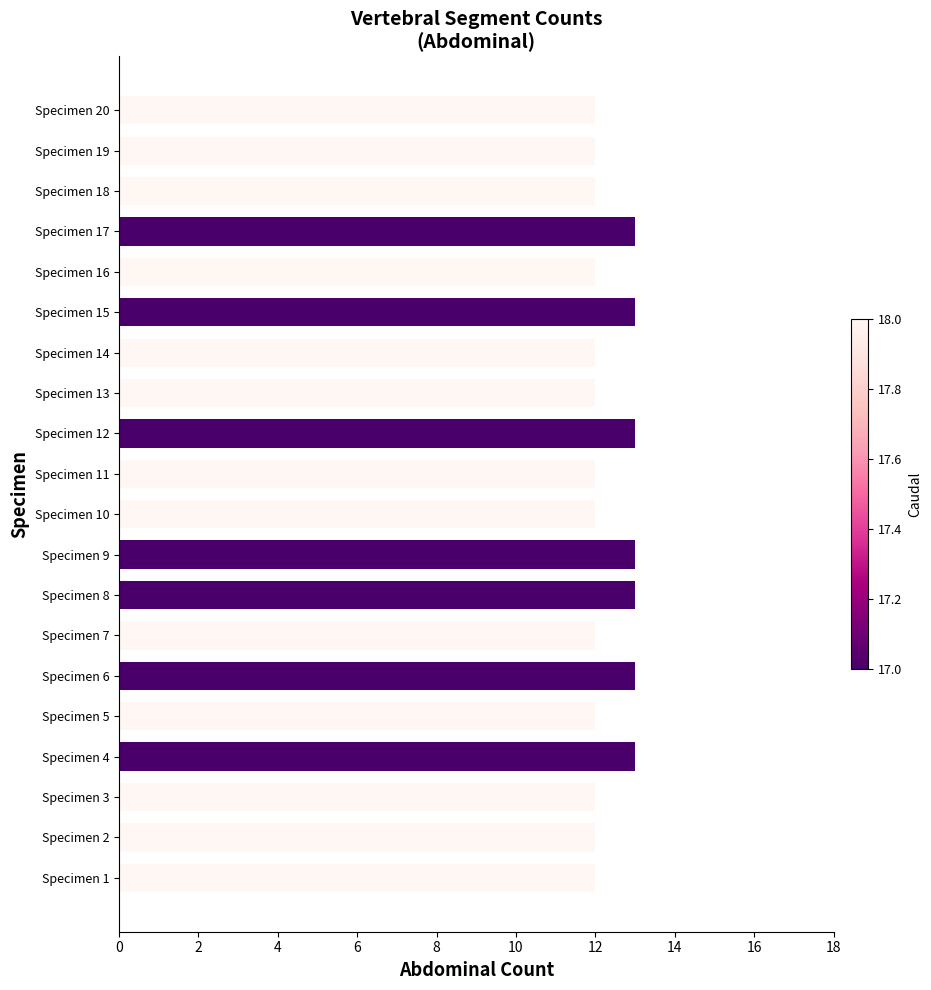

Between Specimen 9 and Specimen 1, which is larger?

Specimen 9